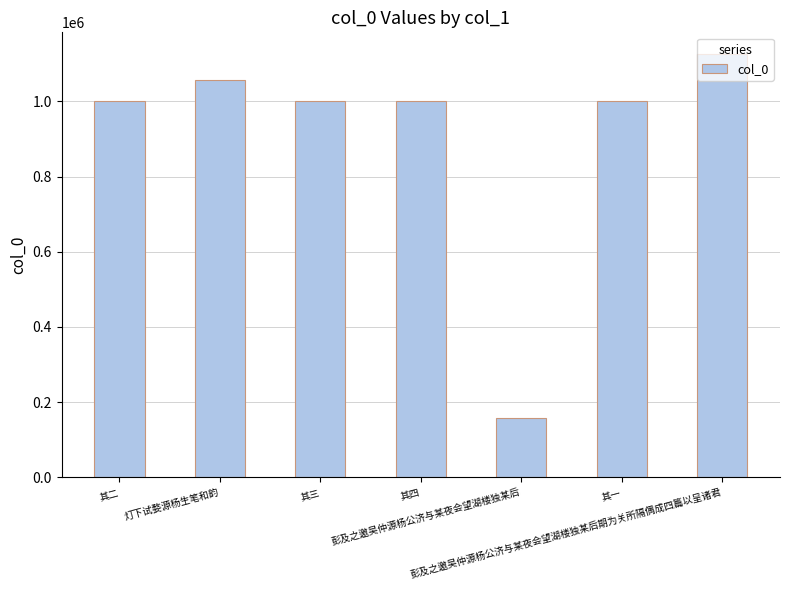

What is the change in value from 其三 to 其四?

+2